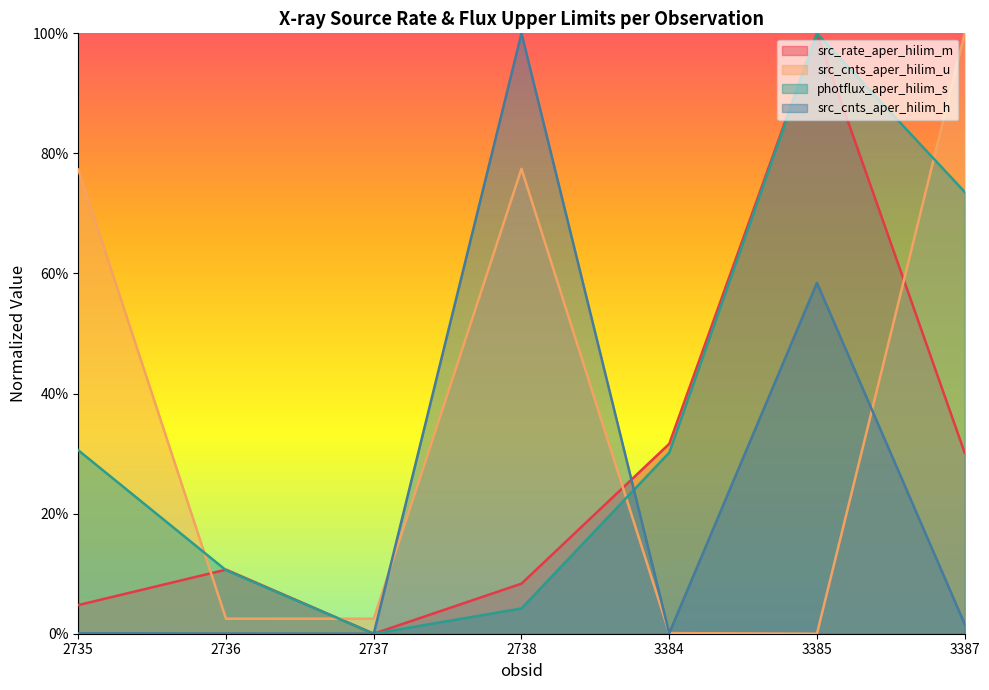

Is it true that src_cnts_aper_hilim_h equals 0.0 at 3387?

True